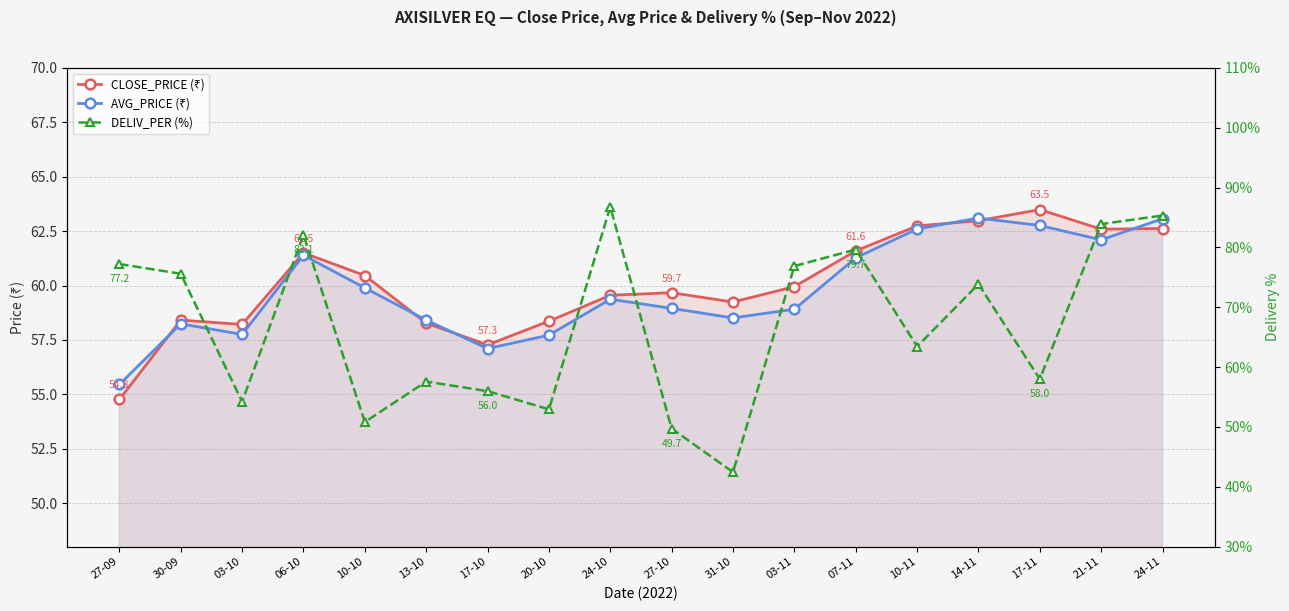

What is the difference between the DELIV_PER (%) values at 20-10 and 27-10?

3.2